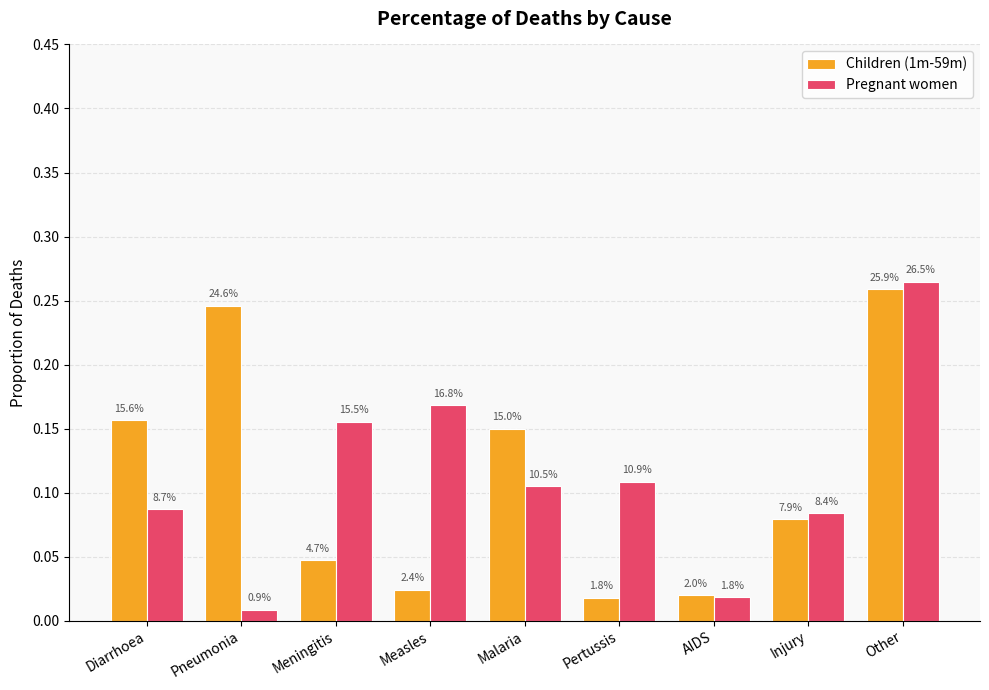

Which series has the largest range (max minus min)?

Pregnant women